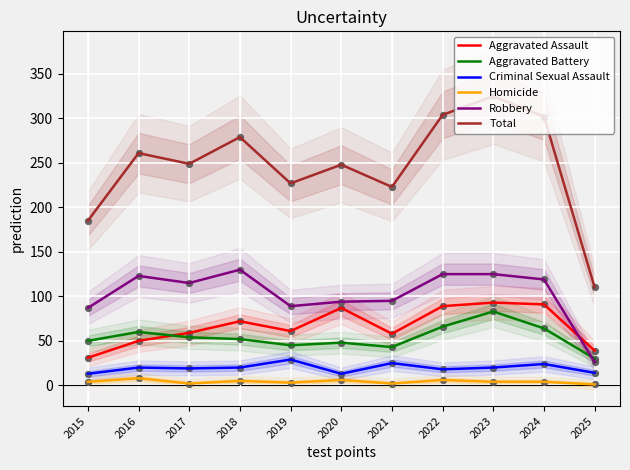

Which series has the largest Y range (max minus min)?

Total